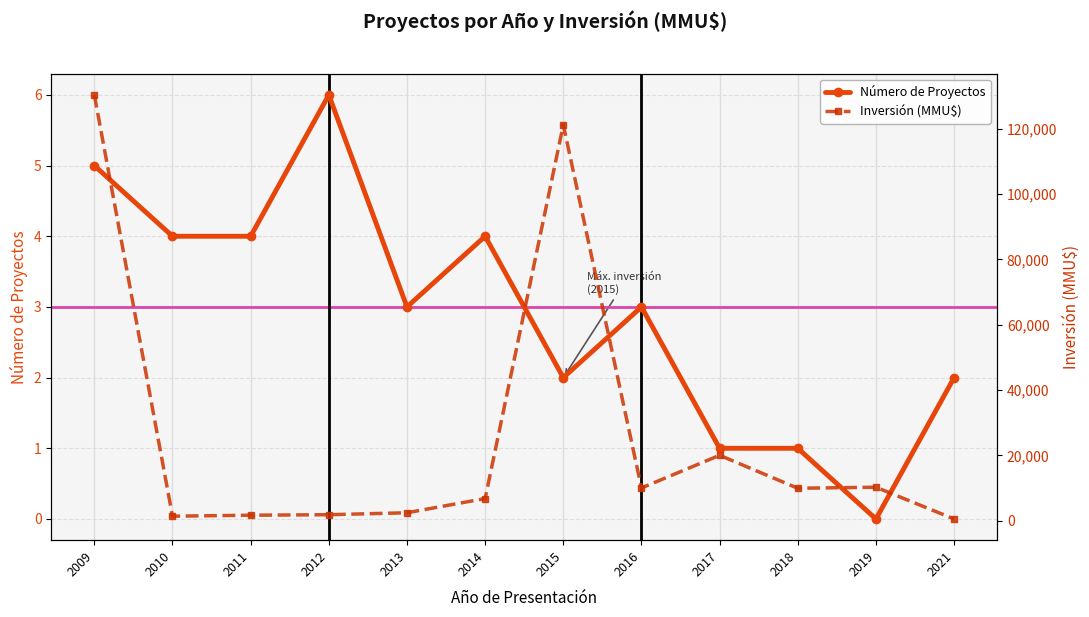

How many lines are shown in the chart?

2